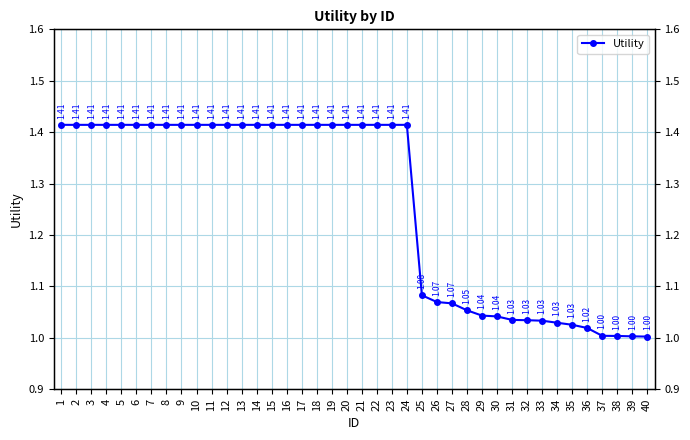

What is the minimum value shown in the chart?

1.0